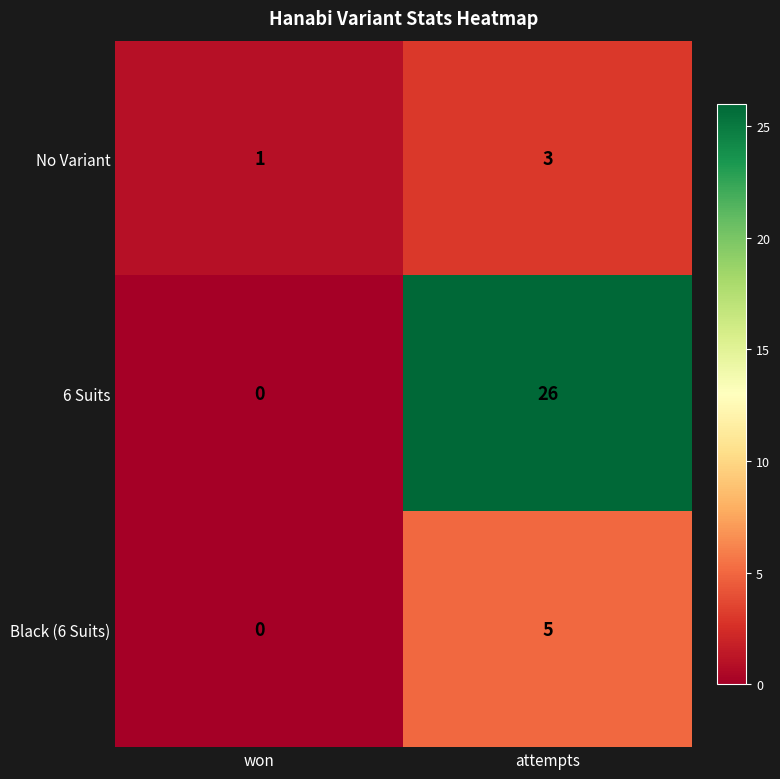

List the series in order of their peak value, lowest first.

No Variant, Black (6 Suits), 6 Suits